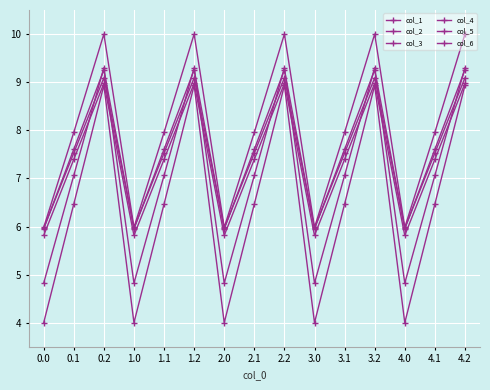

Does the chart display data point markers on the line(s)?

Yes